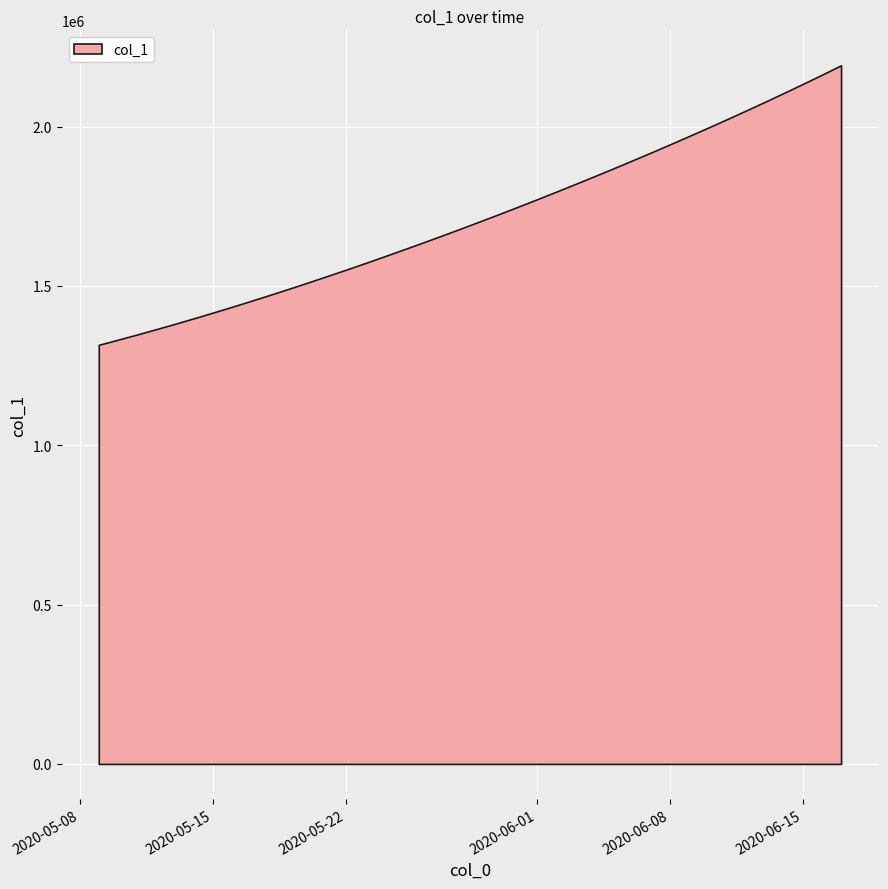

The value at 2020-05-12 is 868700.6. True or false?

False